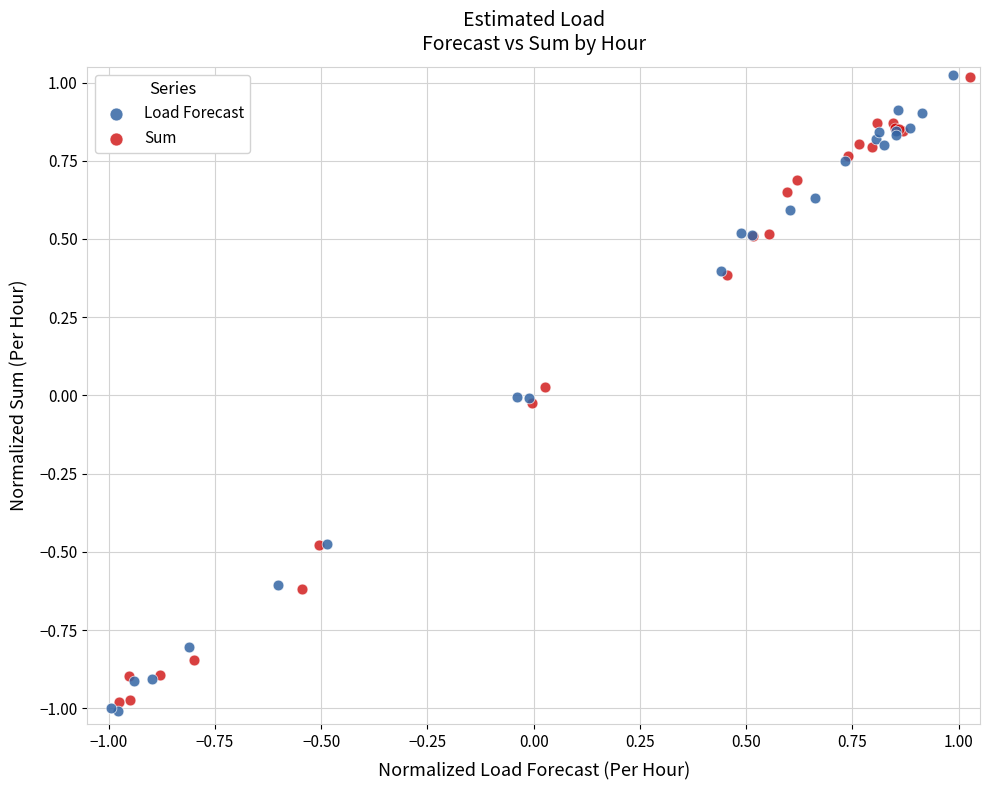

Which series has the widest spread of Y values?

Load Forecast